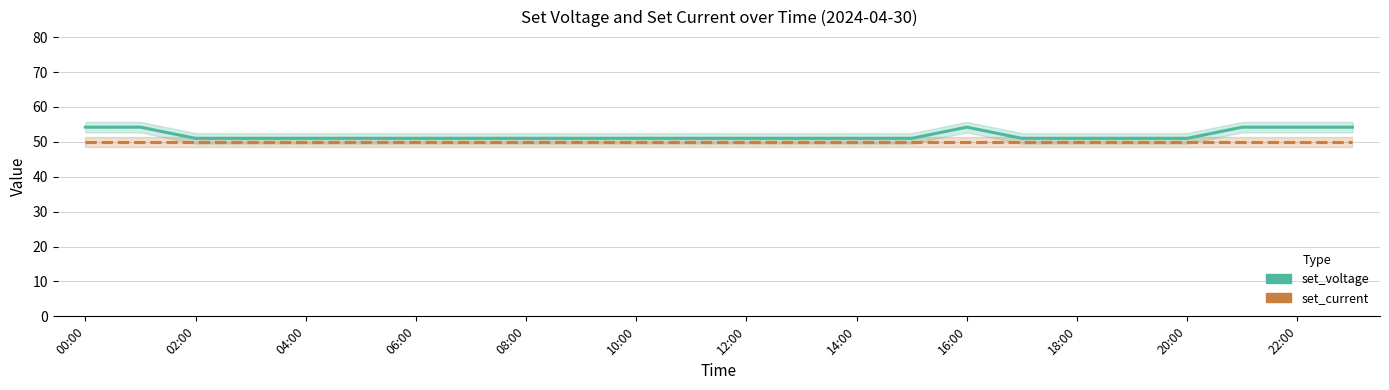

At which label is set_voltage closest to 52?

02:00